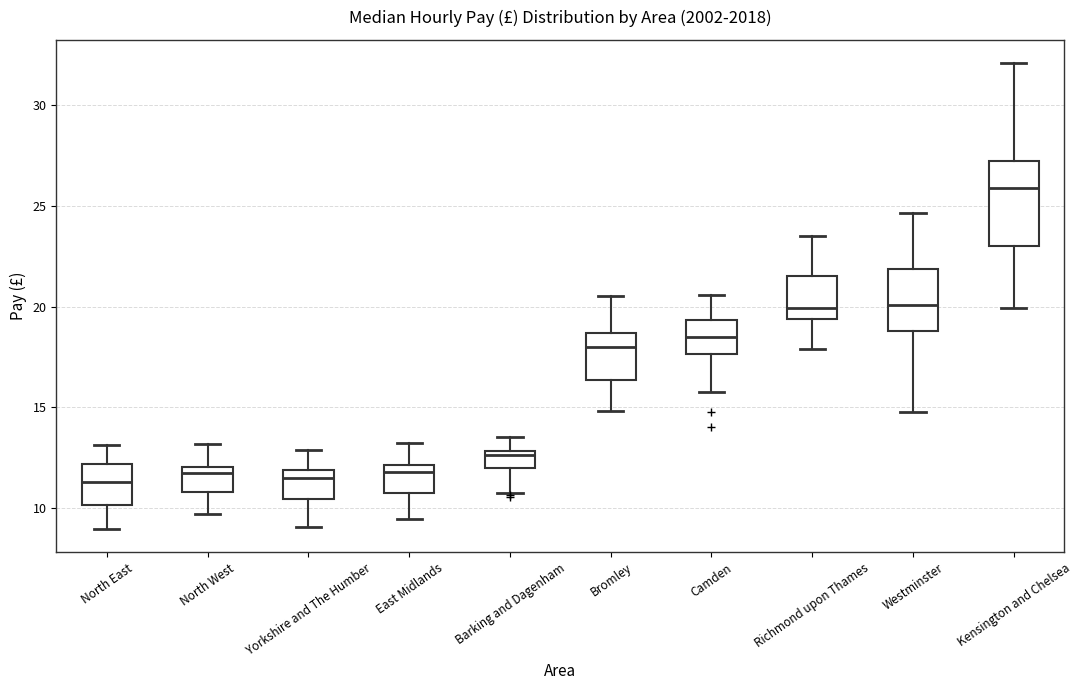

Comparing the boxes themselves (not the whiskers), which one is the tallest?

Kensington and Chelsea